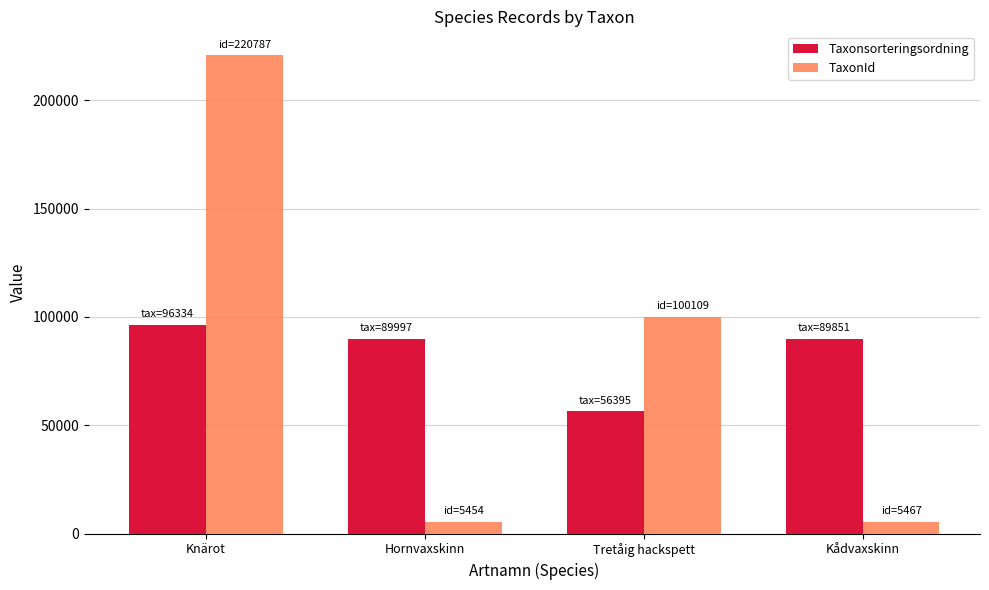

What is the label of the 2nd bar from the left?

Hornvaxskinn